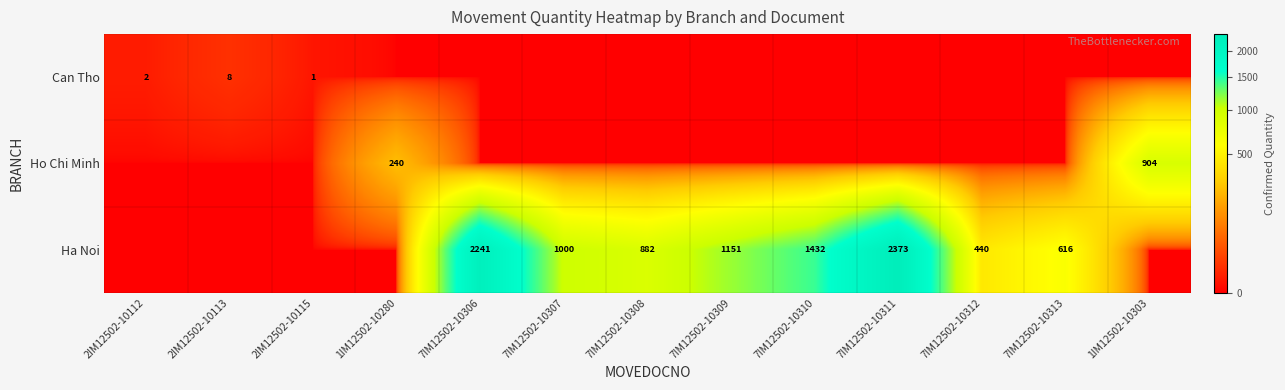

How many categories are shown in the chart?

13